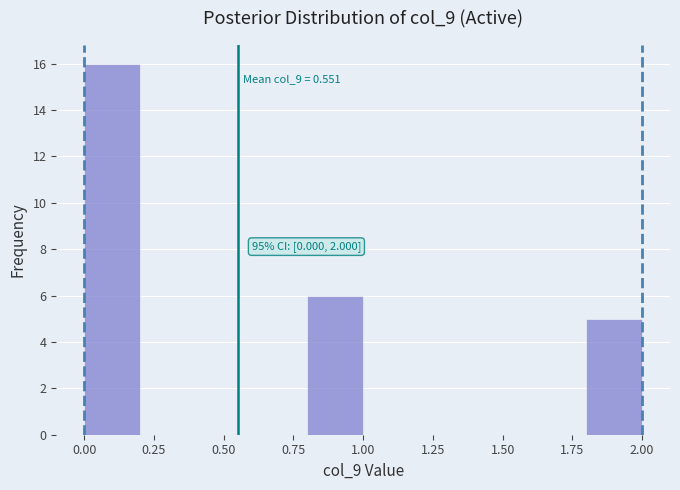

Over which range of the x-axis is the bar tallest?

0.0 to 0.2